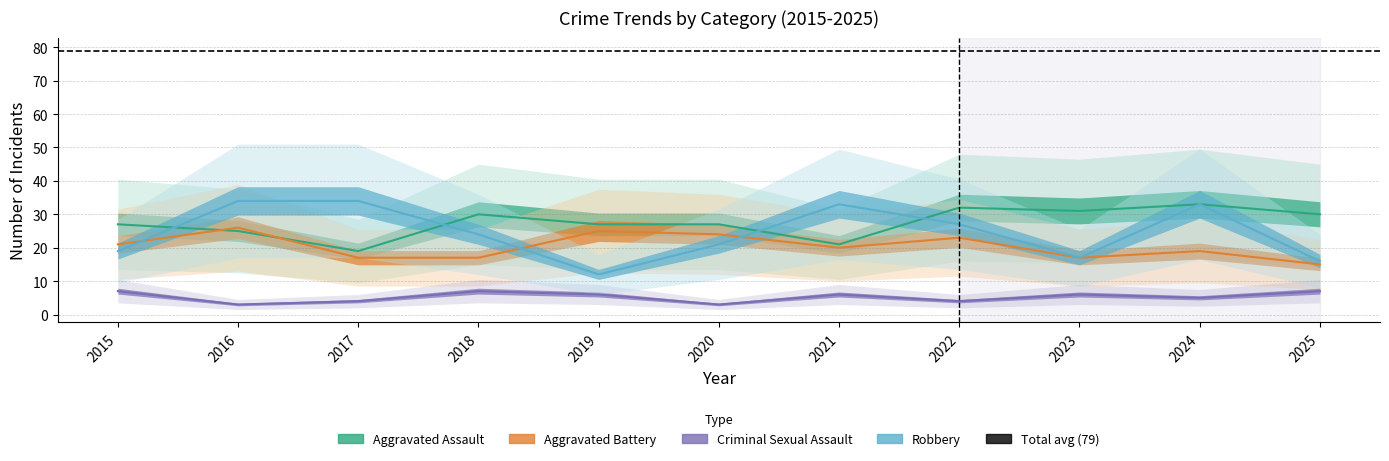

At which category does Aggravated Assault reach its first local valley?

2017